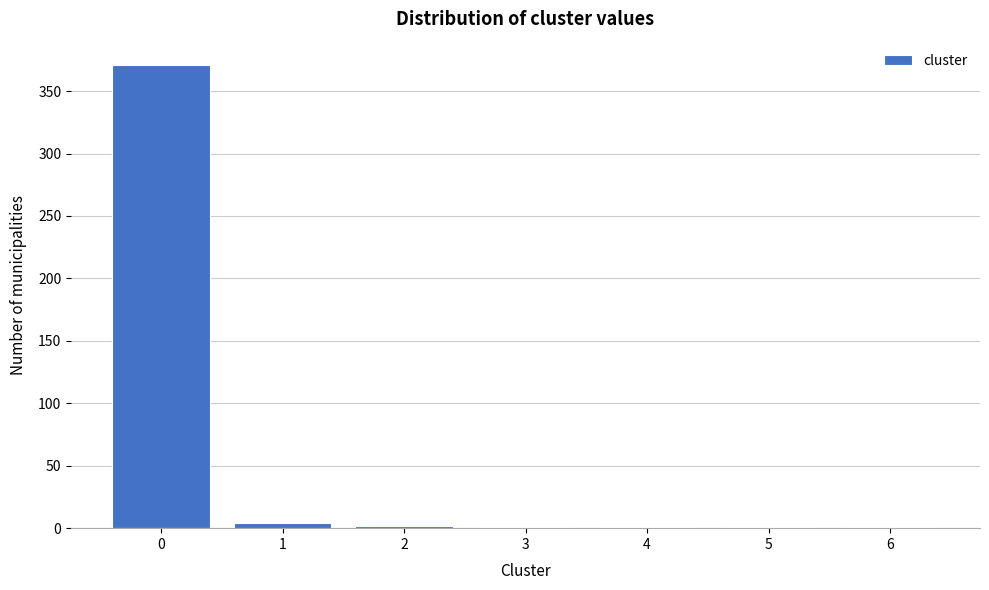

What is the sum of all values?

381